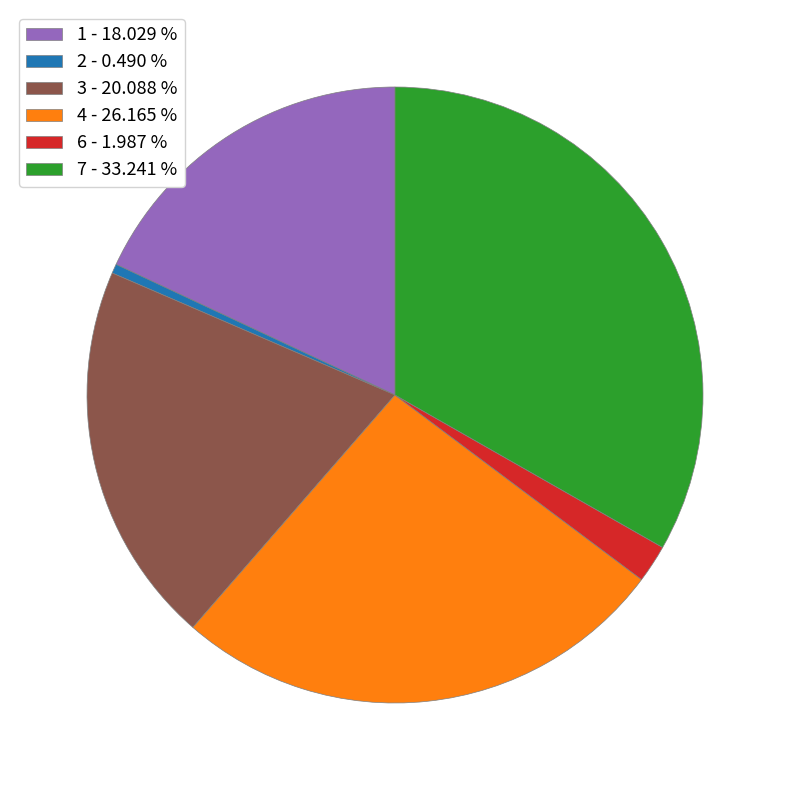

Is there any slice that represents more than half of the pie?

No